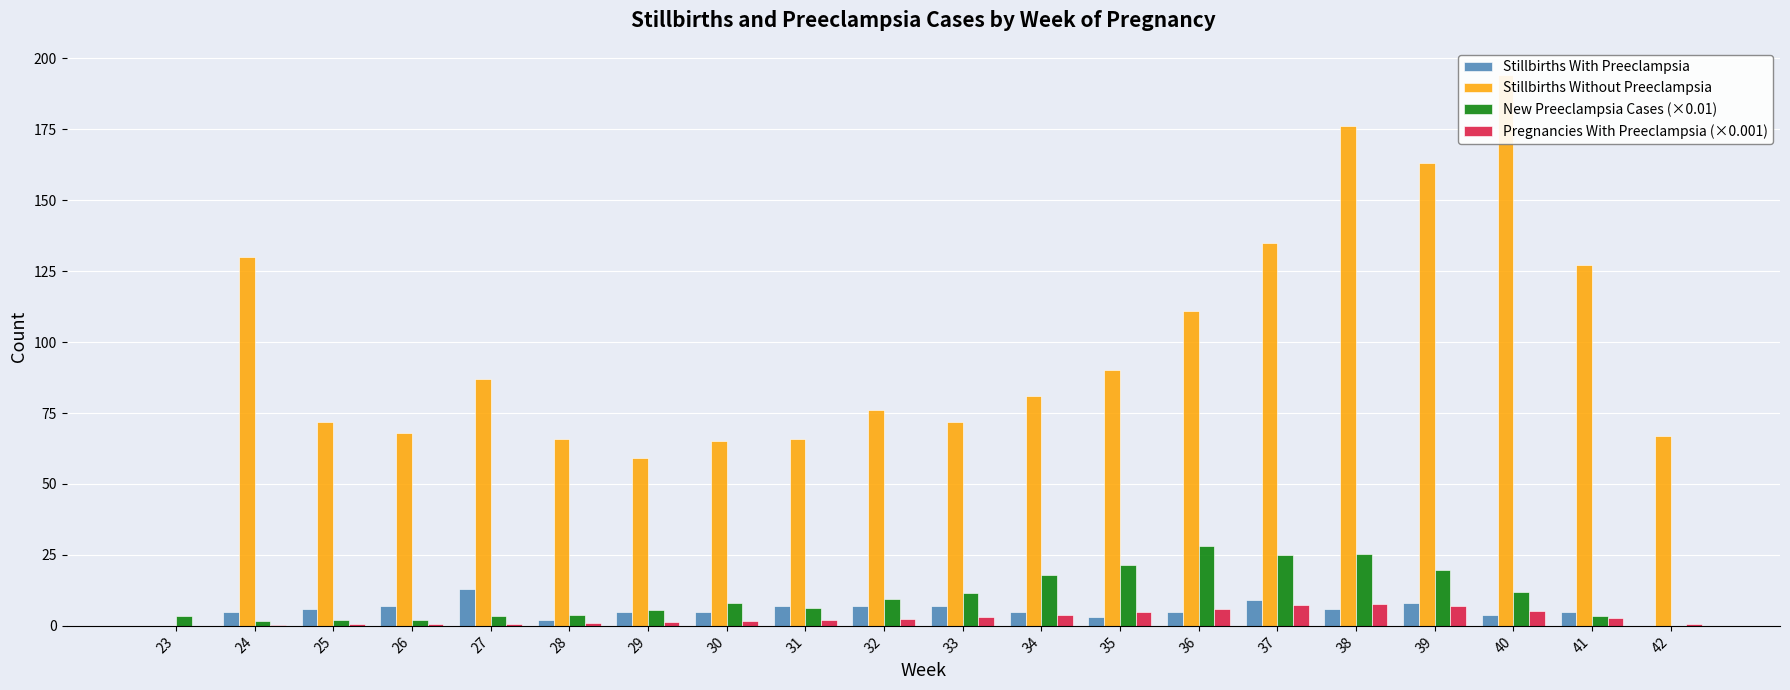

Reading left to right, list all the values displayed in this chart.

Stillbirths With Preeclampsia: 0.0	5.0	6.0	7.0	13.0	2.0	5.0	5.0	7.0	7.0	7.0	5.0	3.0	5.0	9.0	6.0	8.0	4.0	5.0	0.0
Stillbirths Without Preeclampsia: 0.0	130.0	72.0	68.0	87.0	66.0	59.0	65.0	66.0	76.0	72.0	81.0	90.0	111.0	135.0	176.0	163.0	194.0	127.0	67.0
New Preeclampsia Cases (×0.01): 3.6	1.6	1.9	2.0	3.6	4.0	5.4	8.2	6.2	9.6	11.7	17.8	21.3	28.1	25.0	25.4	19.6	11.8	3.4	0.1
Pregnancies With Preeclampsia (×0.001): 0.0	0.4	0.5	0.6	0.8	1.0	1.2	1.6	2.1	2.5	3.1	3.7	4.9	6.1	7.5	7.8	7.1	5.2	2.7	0.7